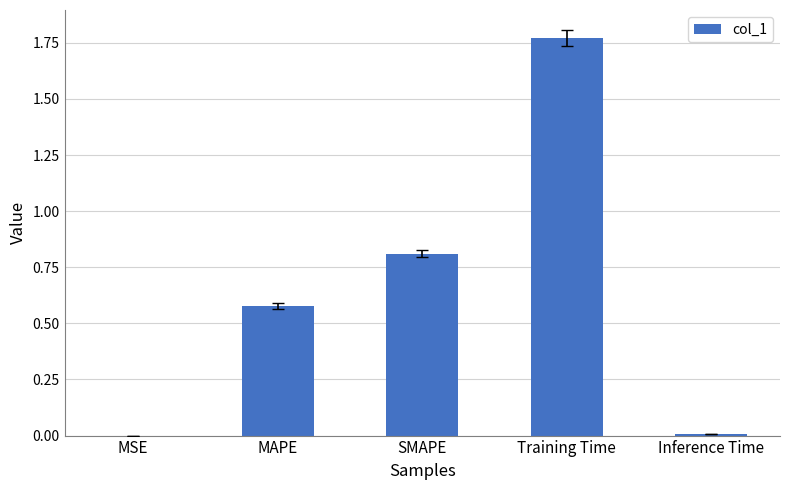

Between SMAPE and MSE, which is larger?

SMAPE